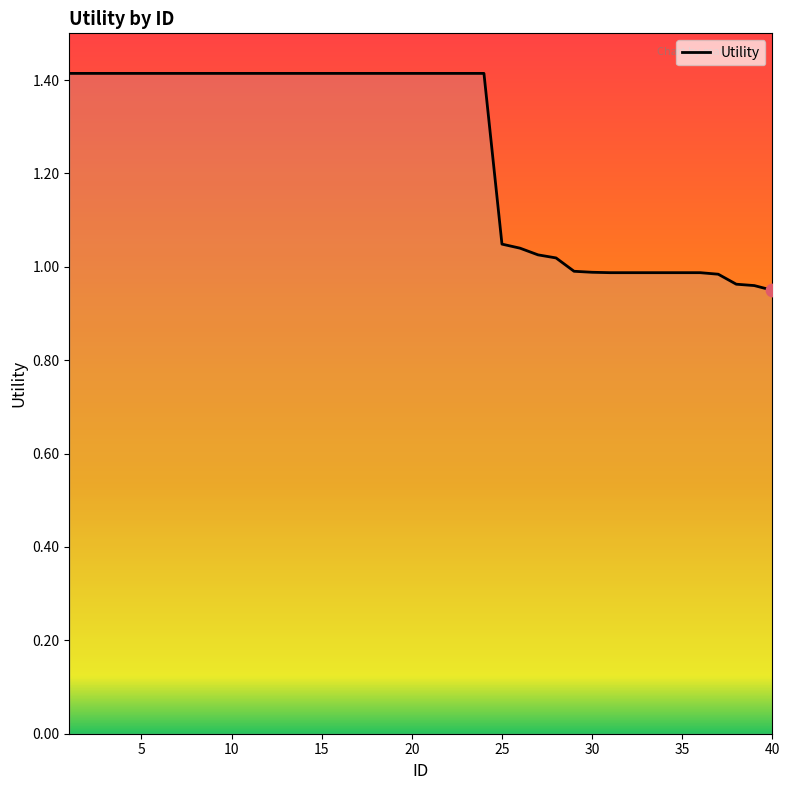

What is the maximum value shown in the chart?

1.4